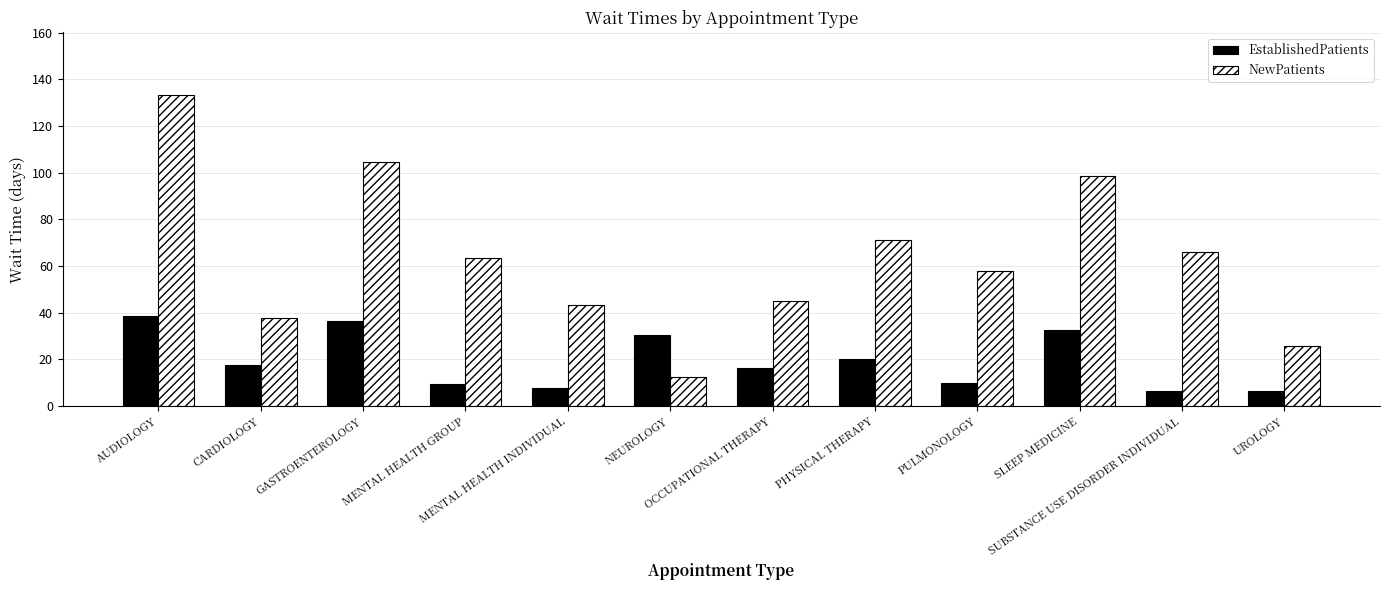

What is the average value of the EstablishedPatients series?

19.4